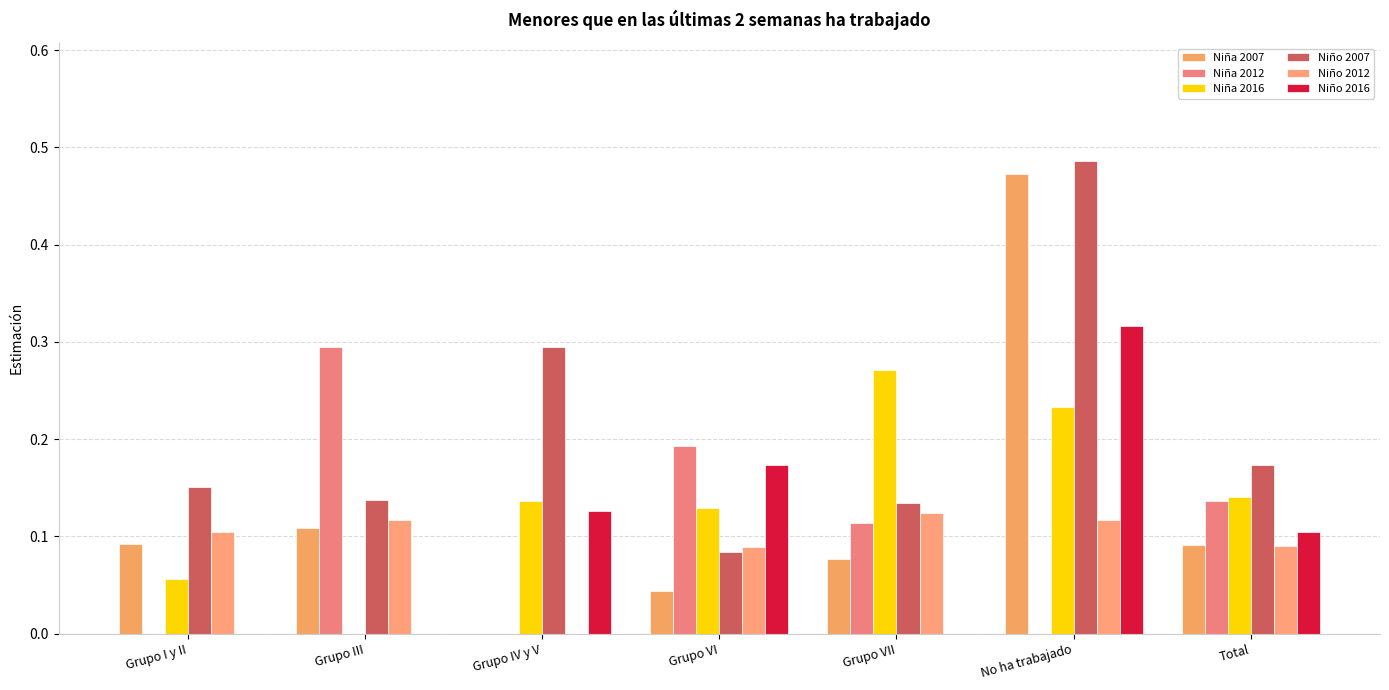

How many data points does each series have?

7